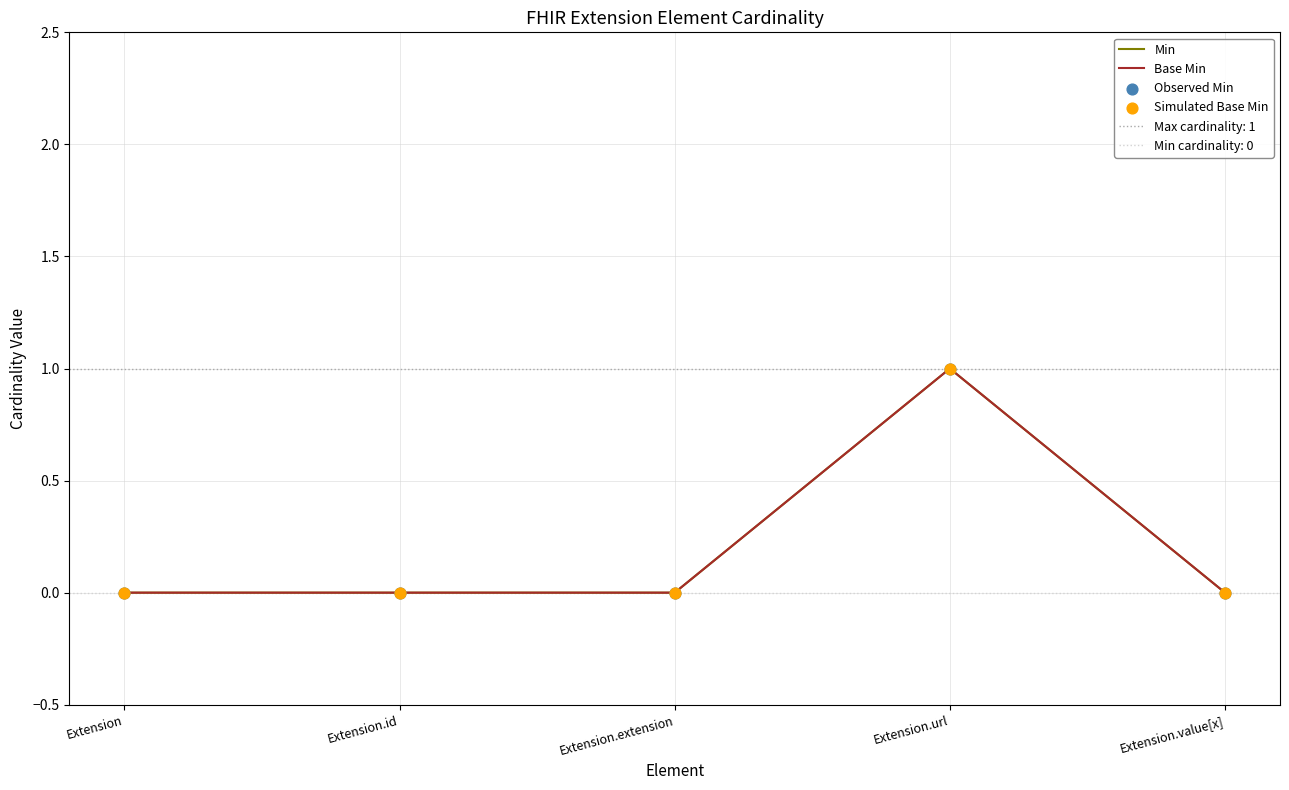

Which series has the largest Y range (max minus min)?

Min